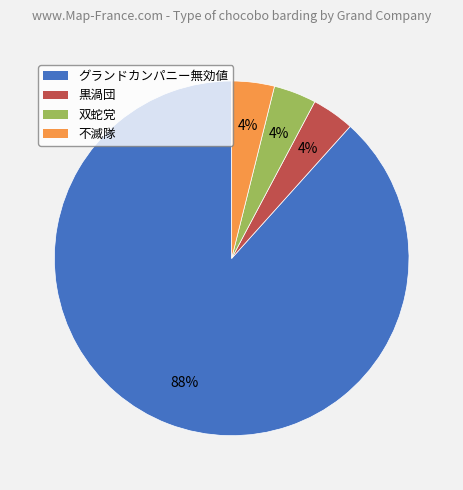

Is it true that グランドカンパニー無効値 is 79% of the pie?

False